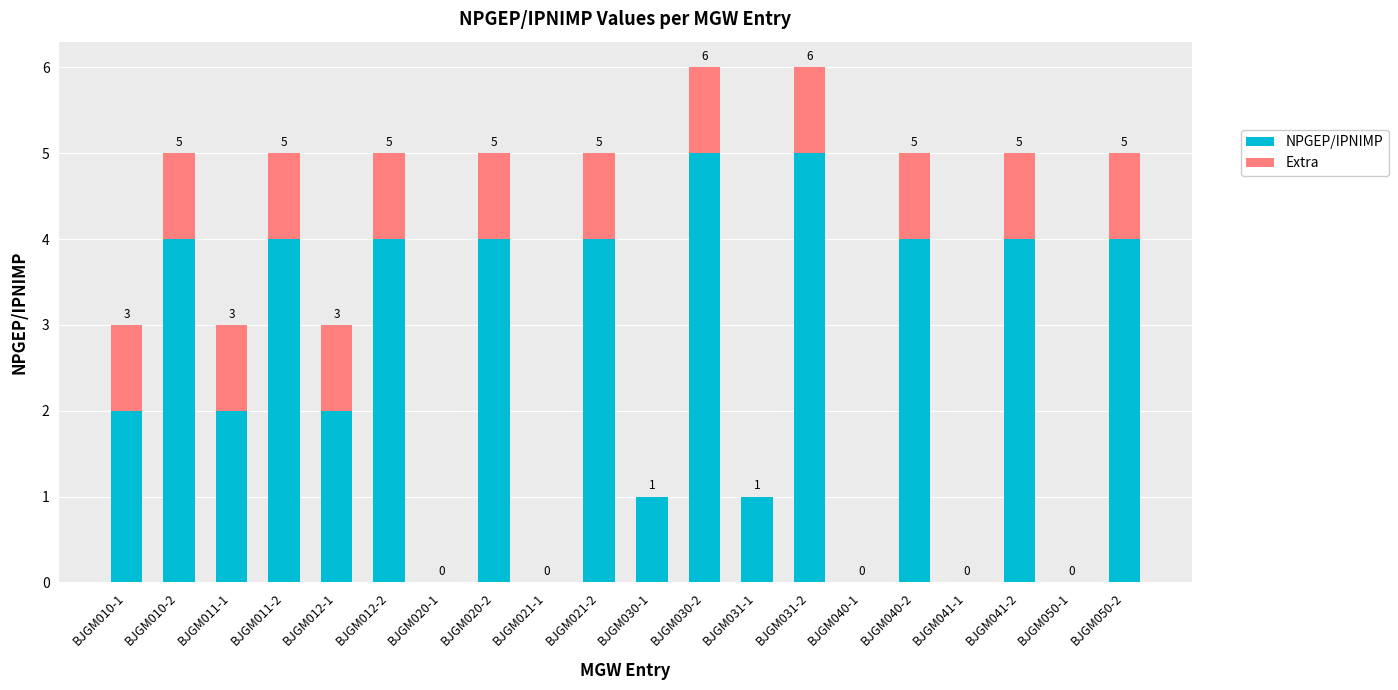

Reading left to right, what are the values for NPGEP/IPNIMP?

BJGM010-1=2	BJGM010-2=4	BJGM011-1=2	BJGM011-2=4	BJGM012-1=2	BJGM012-2=4	BJGM020-1=0	BJGM020-2=4	BJGM021-1=0	BJGM021-2=4	BJGM030-1=1	BJGM030-2=5	BJGM031-1=1	BJGM031-2=5	BJGM040-1=0	BJGM040-2=4	BJGM041-1=0	BJGM041-2=4	BJGM050-1=0	BJGM050-2=4